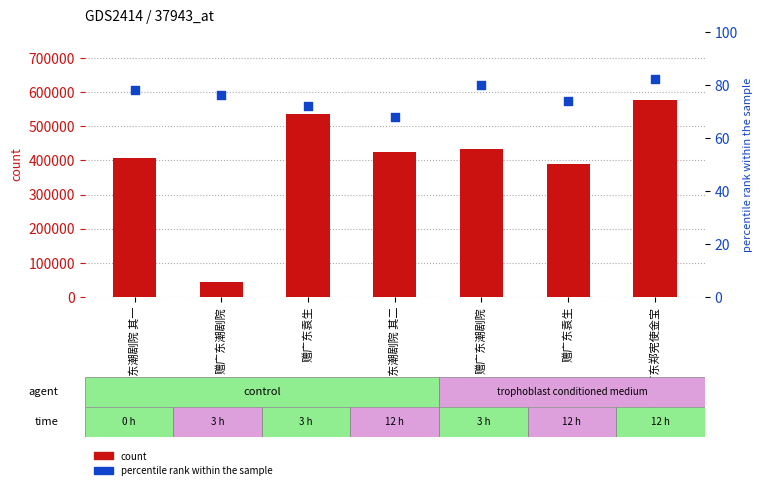

Is the value of percentile rank within the sample at 赠广东潮剧院 其二 greater than the value of count at 赠广东潮剧院 其二?

No